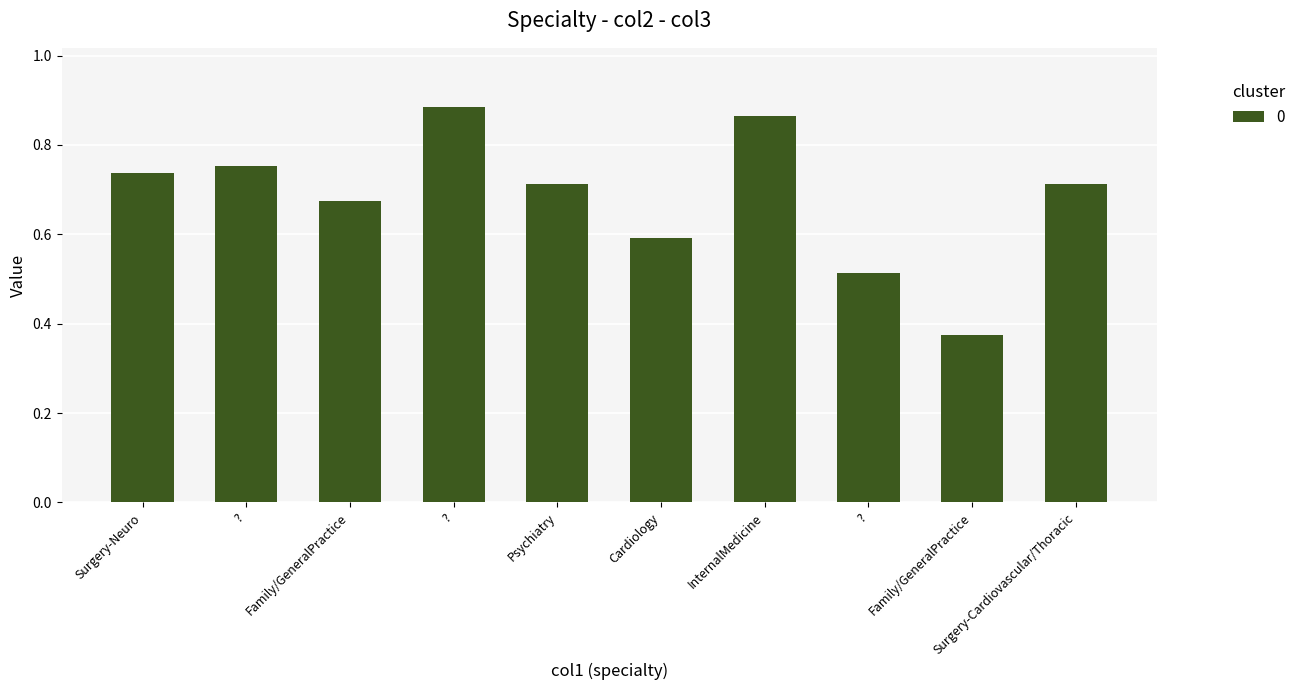

How many values are between 0 and 1?

10